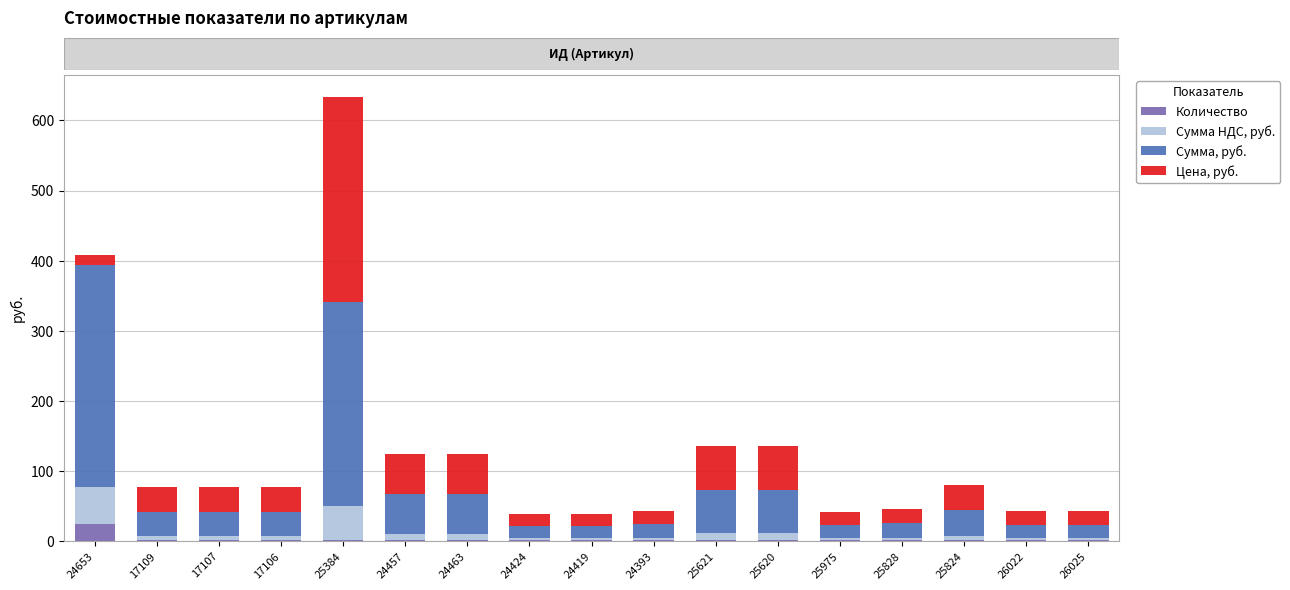

At which category is the sum across all series the highest?

25384